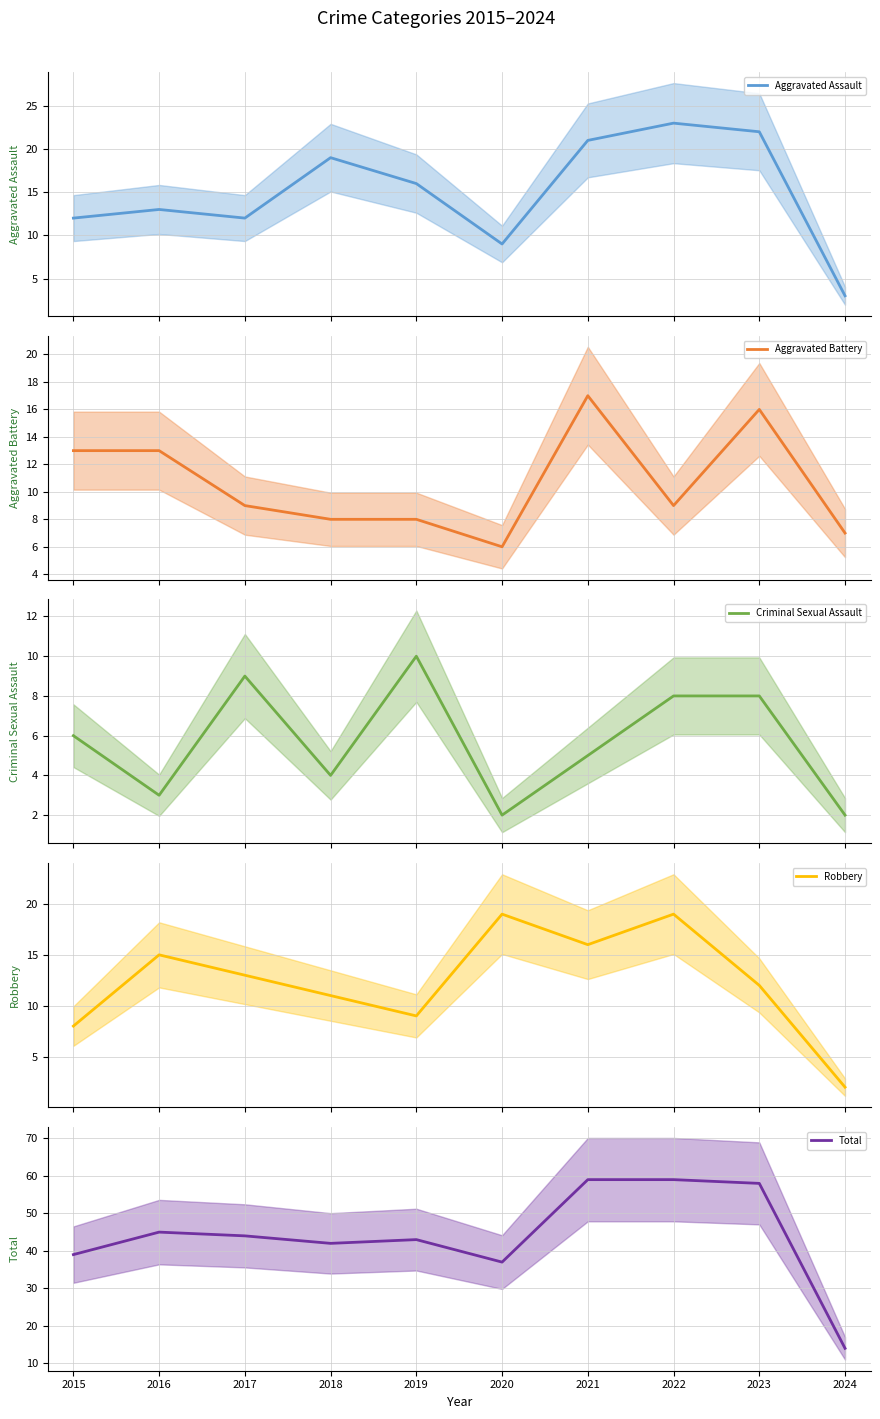

What is the minimum value for Aggravated Assault?

3